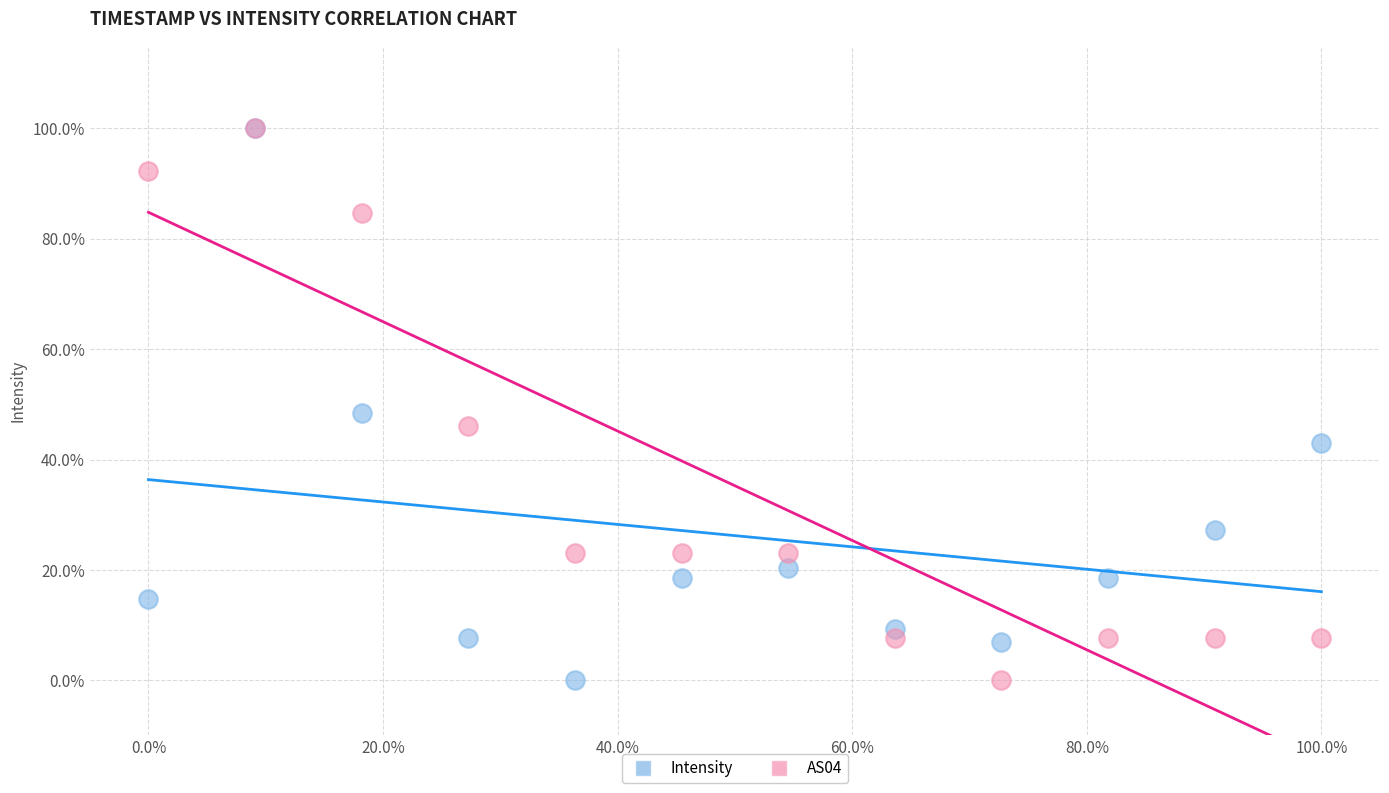

What are all the series names shown in the legend?

Intensity, AS04